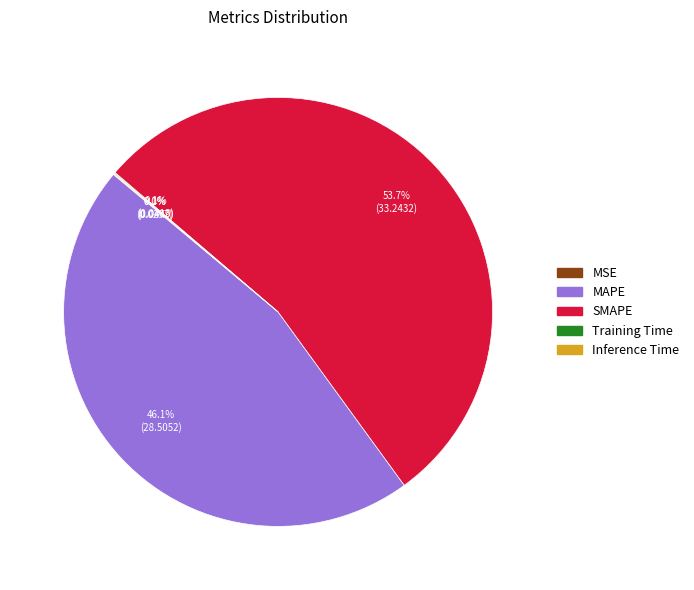

Which slice is the largest?

SMAPE